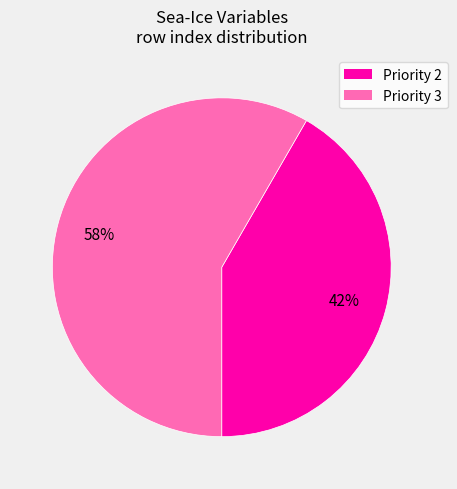

What is the ratio of the value at Priority 3 to the value at Priority 2?

1.4